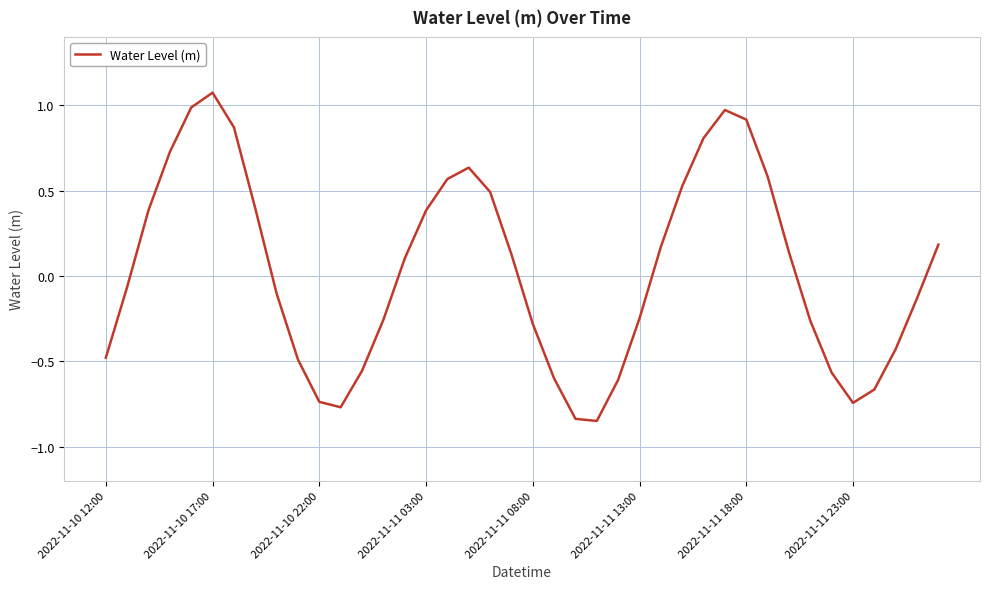

How many values are above zero?

20